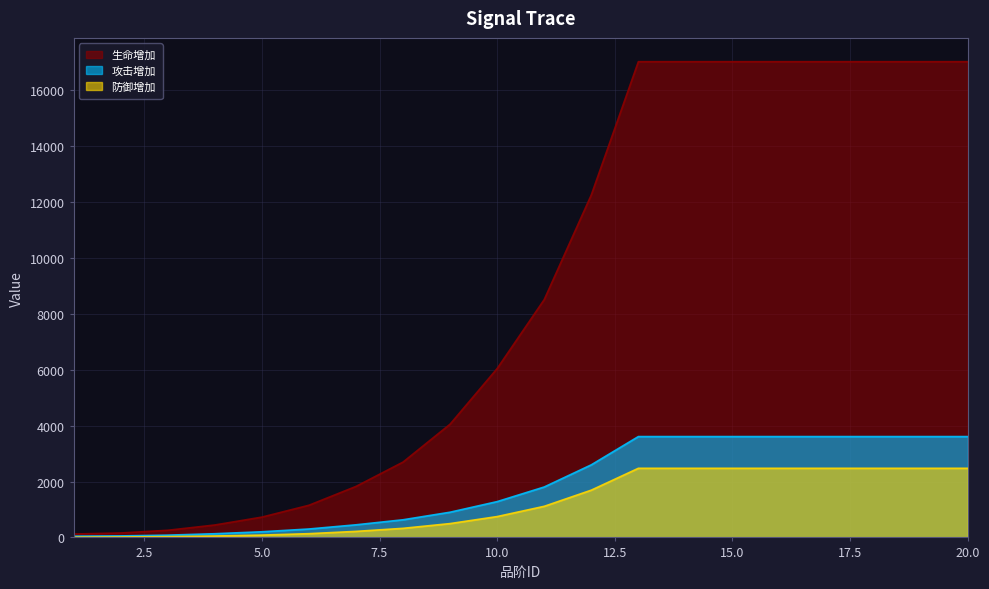

Does the chart have visible grid lines?

Yes